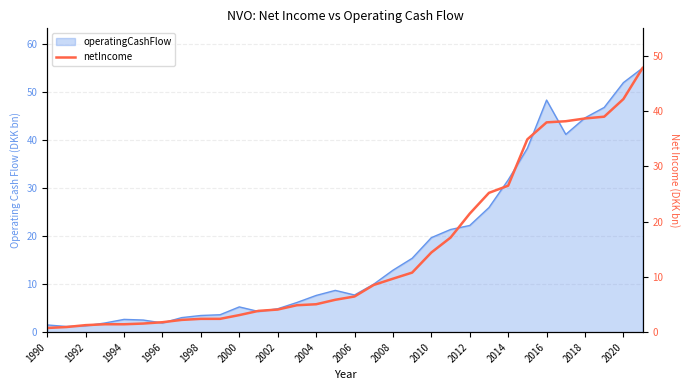

At which category does the chart reach its minimum across all series?

1990